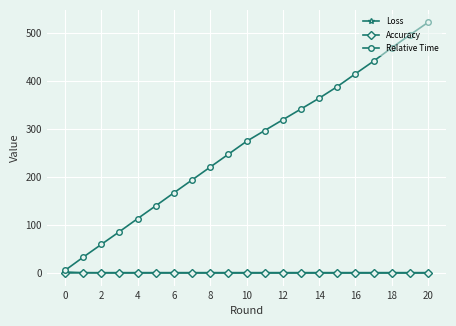

What is the value of the Relative Time point at the 9th from the left?

221.1